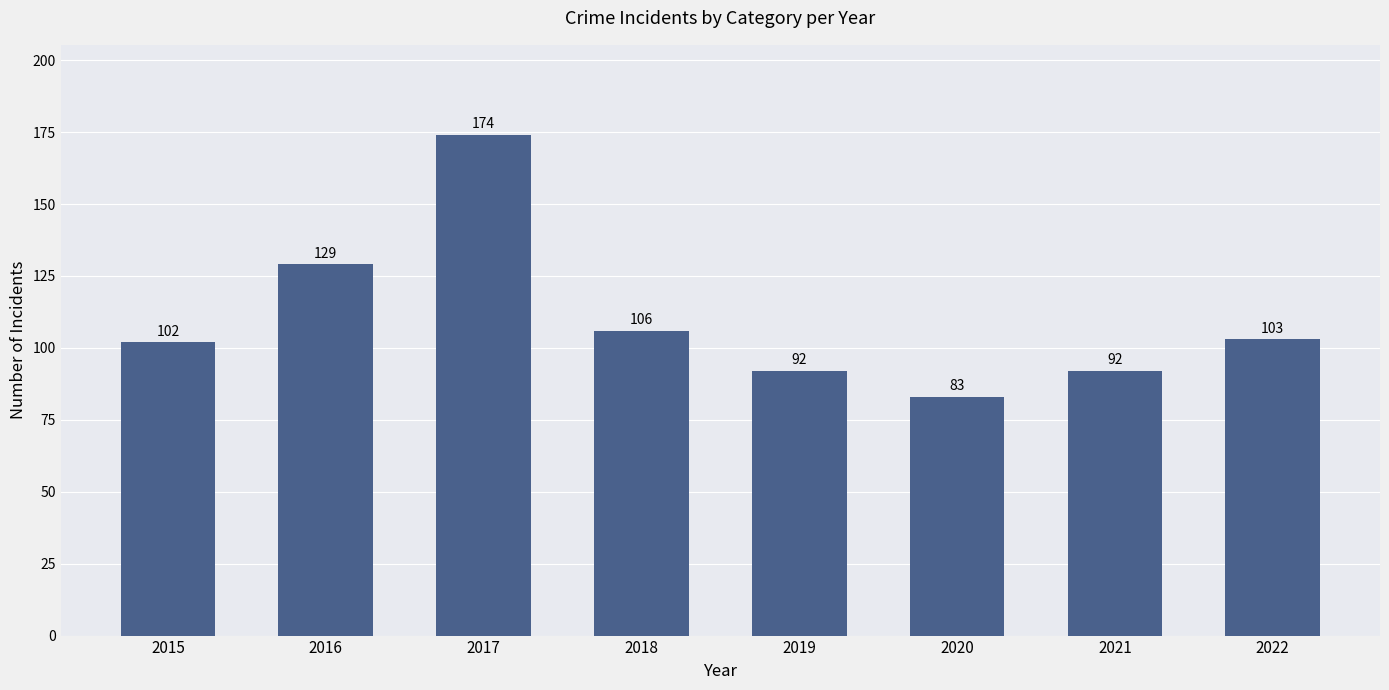

What is the value of the 4th bar from the left?

106